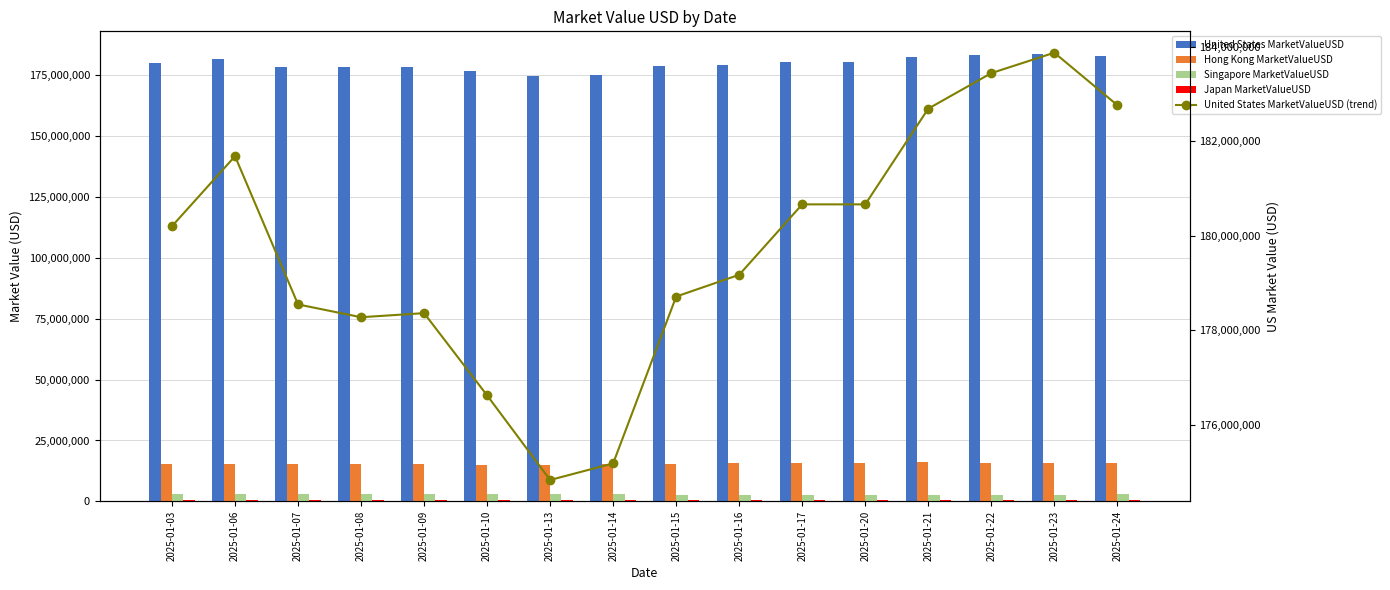

At which label is Hong Kong MarketValueUSD closest to 15500670?

2025-01-03